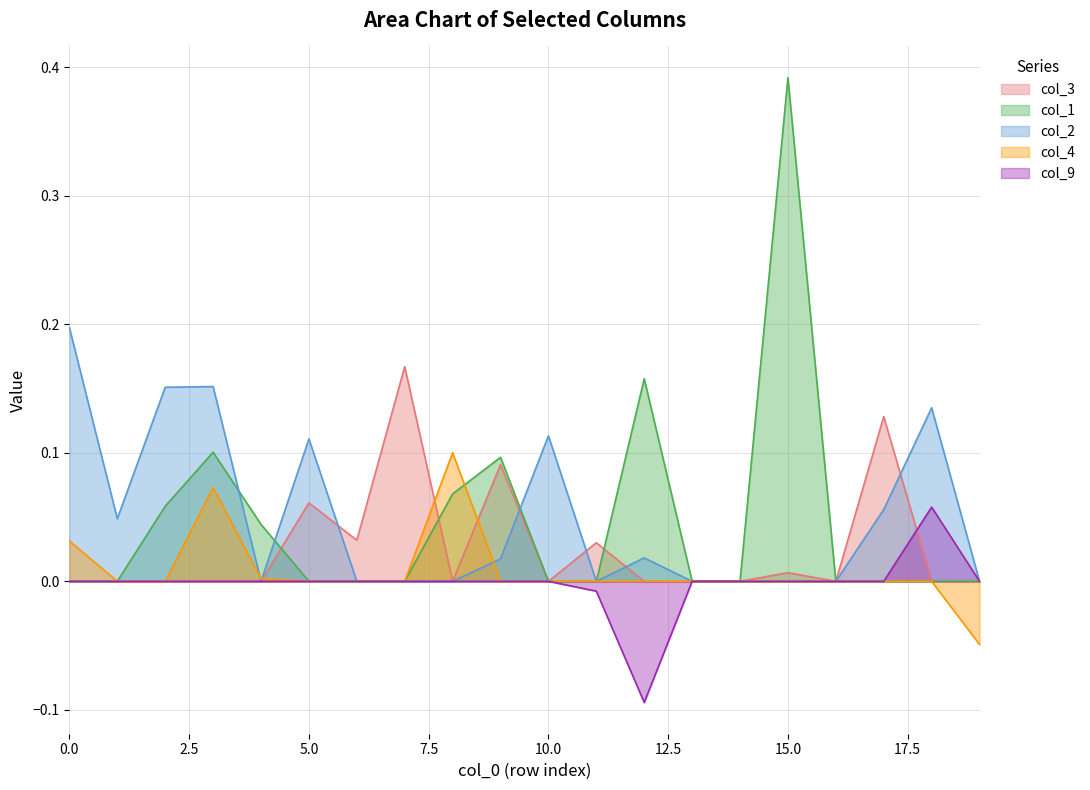

Count the number of categories in the chart.

20